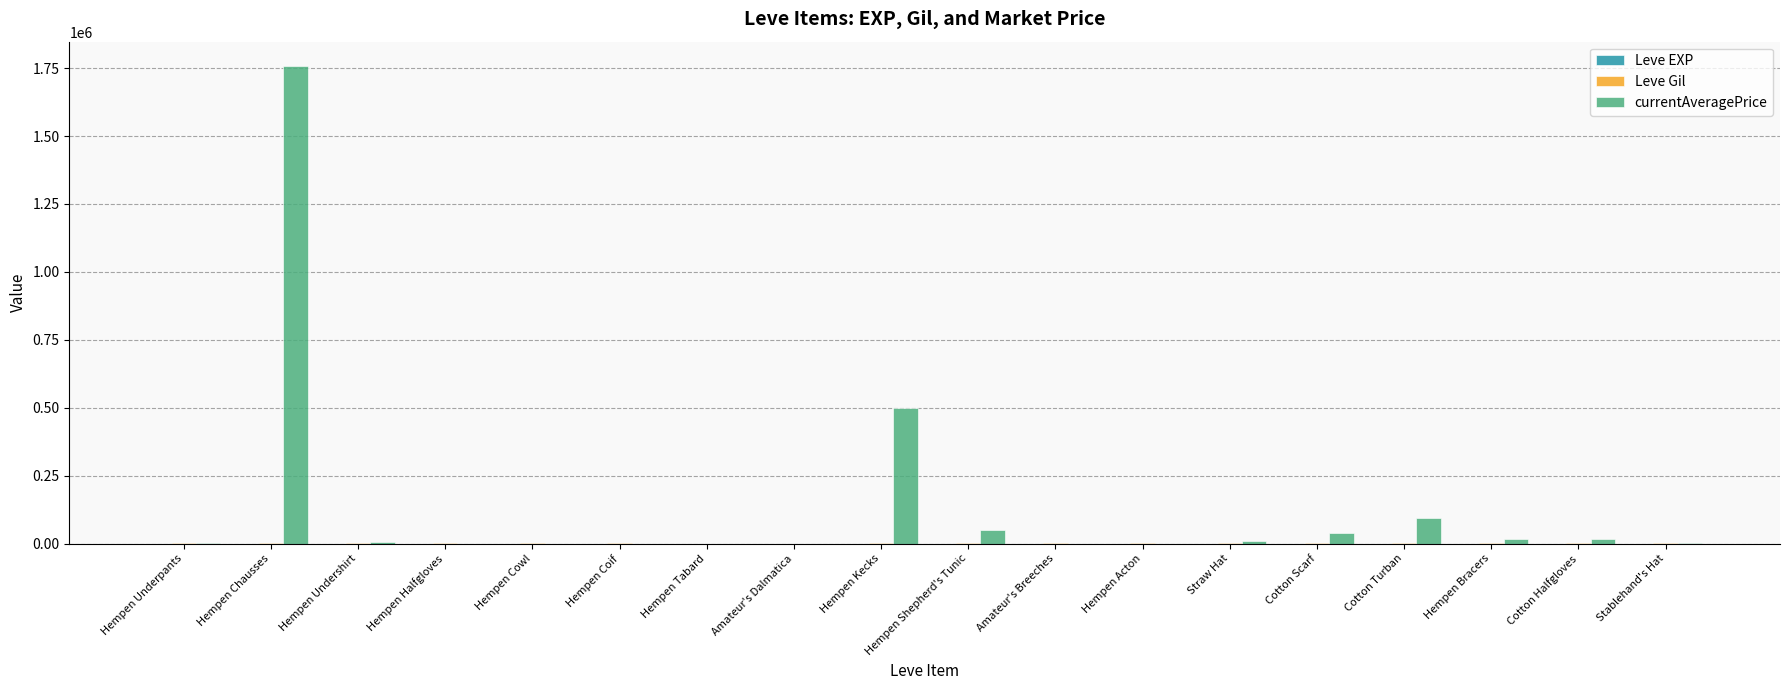

Which series has the largest total across all categories?

currentAveragePrice